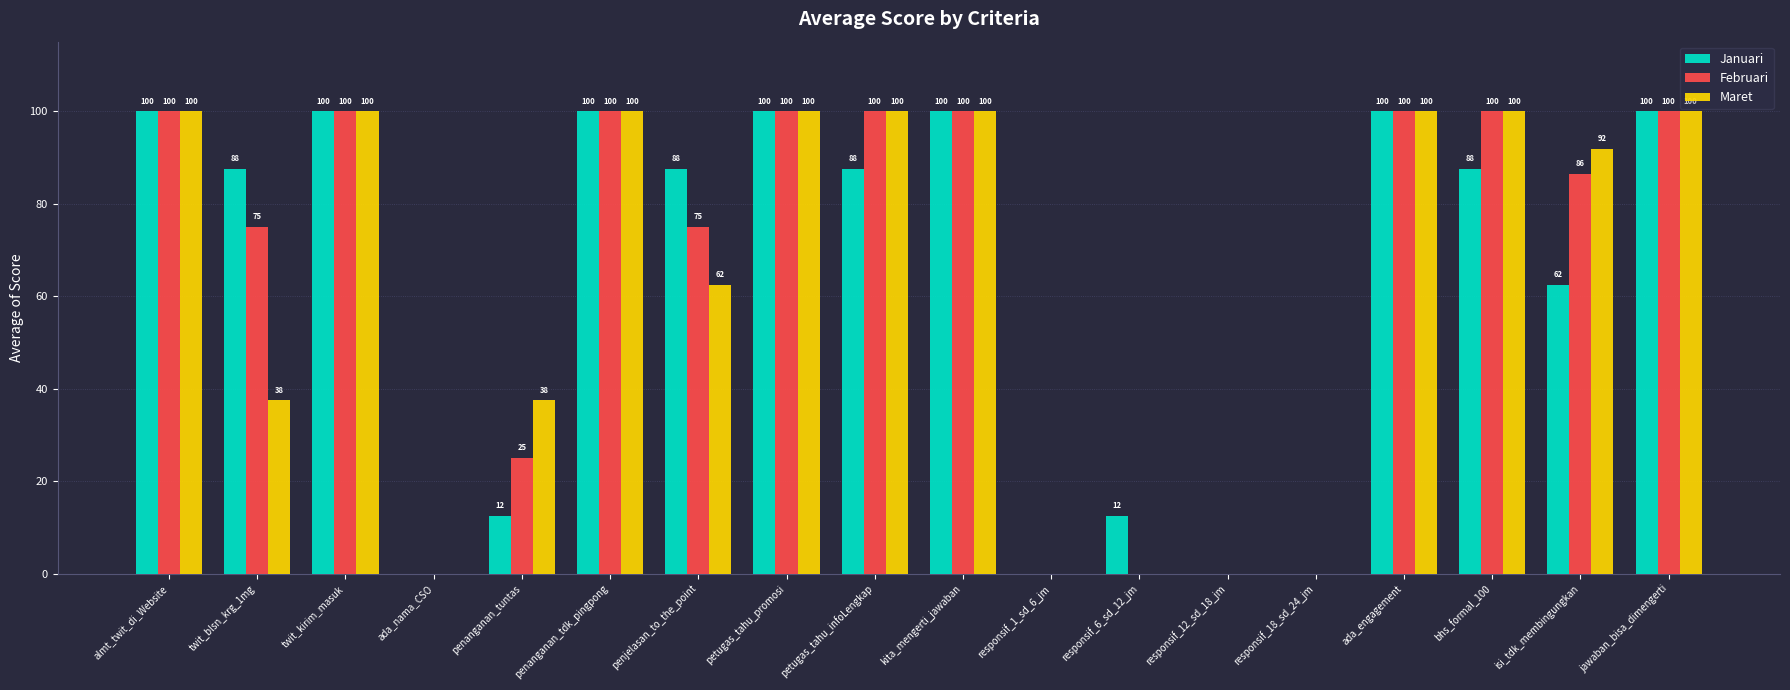

What are all the series names shown in the legend?

Januari, Februari, Maret